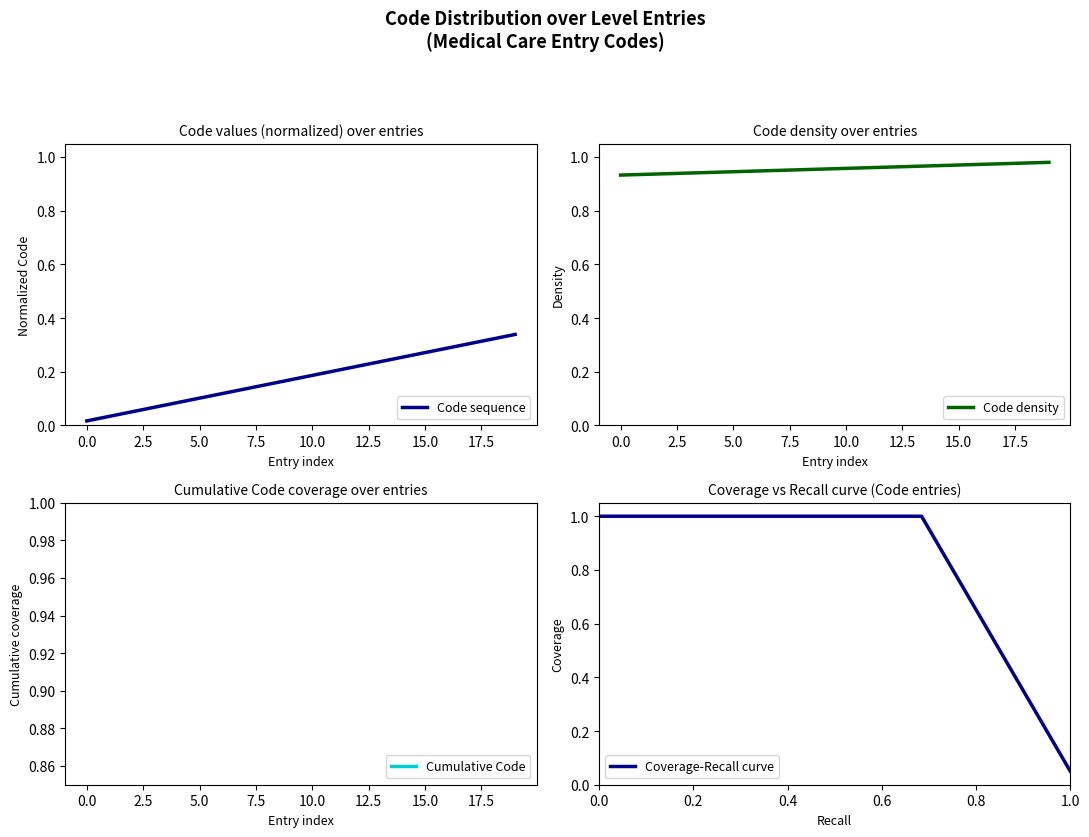

Is it true that Code sequence equals 0.5 at 15.0?

False